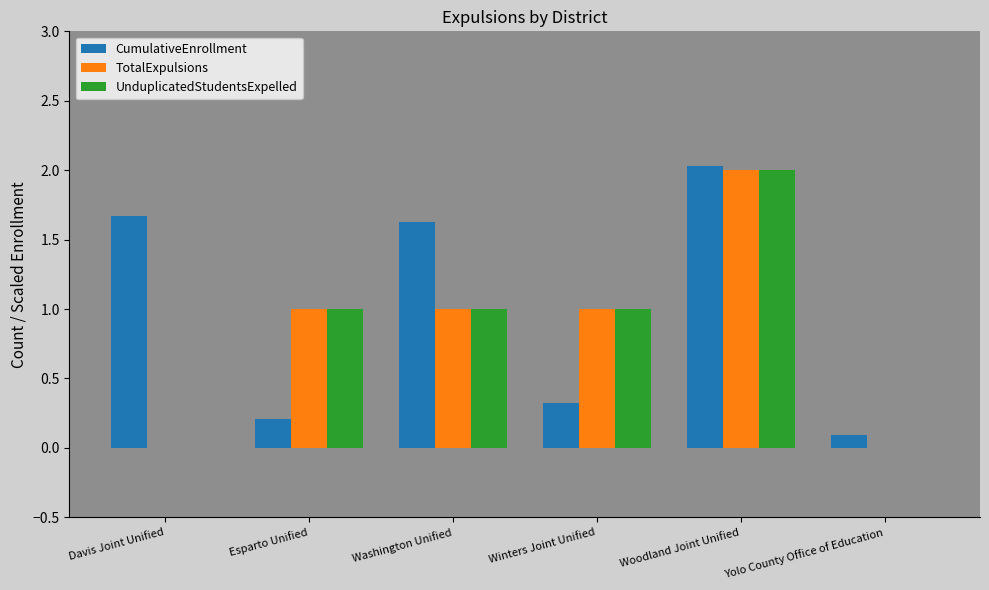

What is the sum of all CumulativeEnrollment values?

5.9